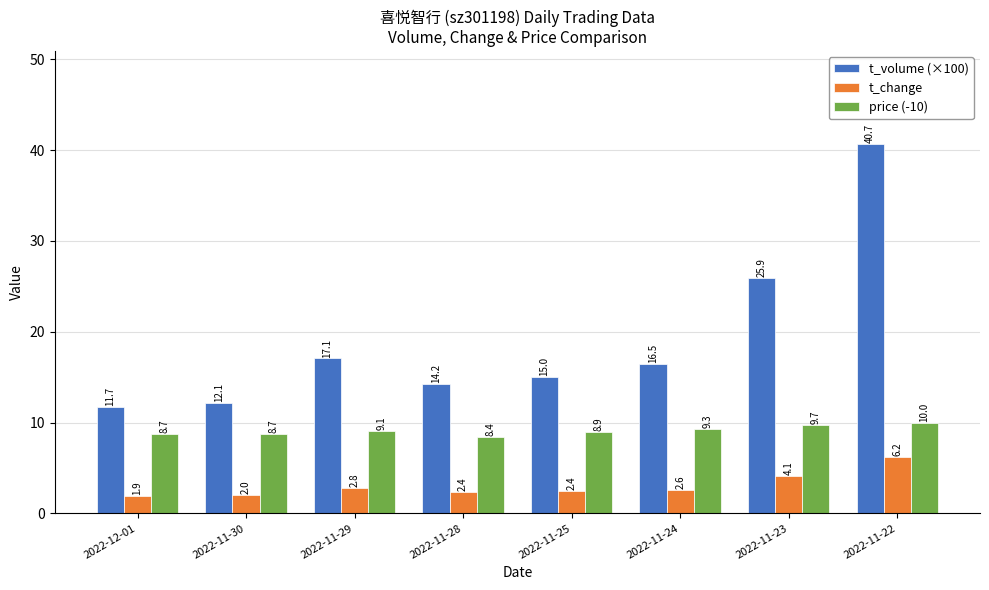

Rank the series at 2022-11-25 from lowest to highest value.

t_change, price (-10), t_volume (×100)